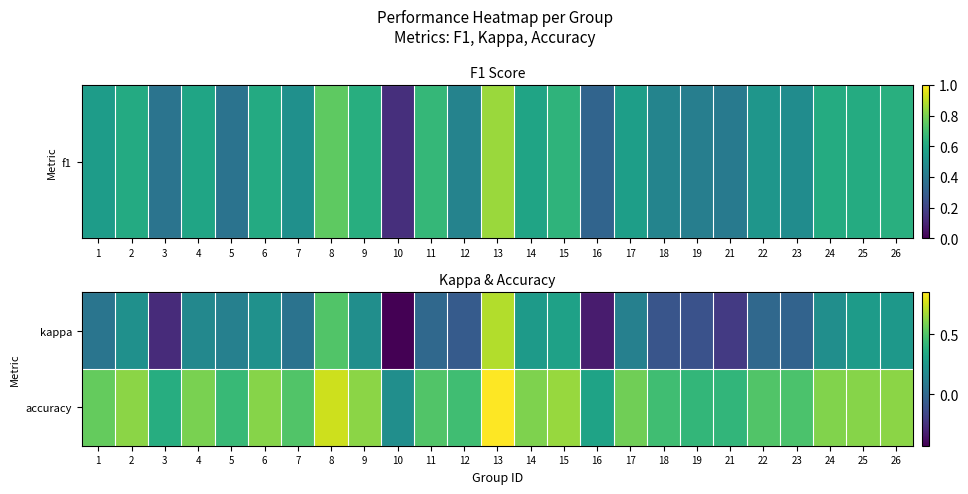

How many data points does each series have?

25